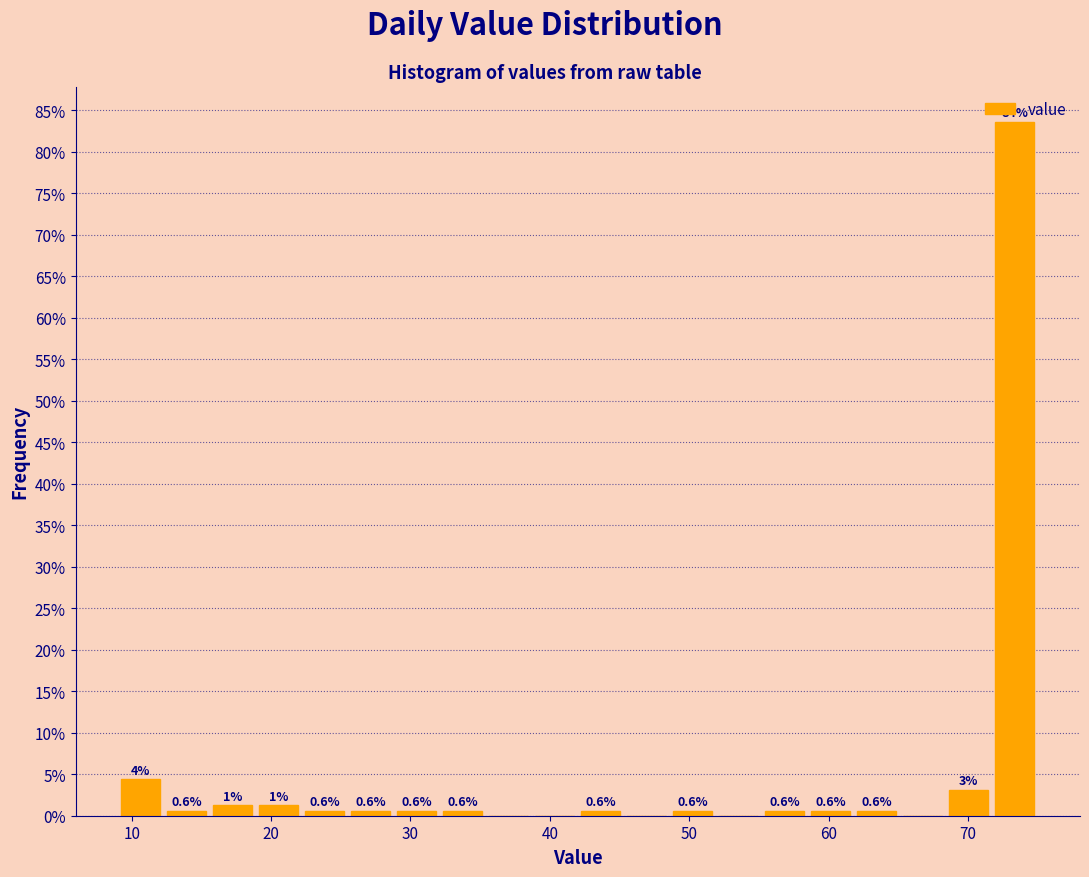

Read against the x-axis, roughly where is the centre of the tallest bar?

73